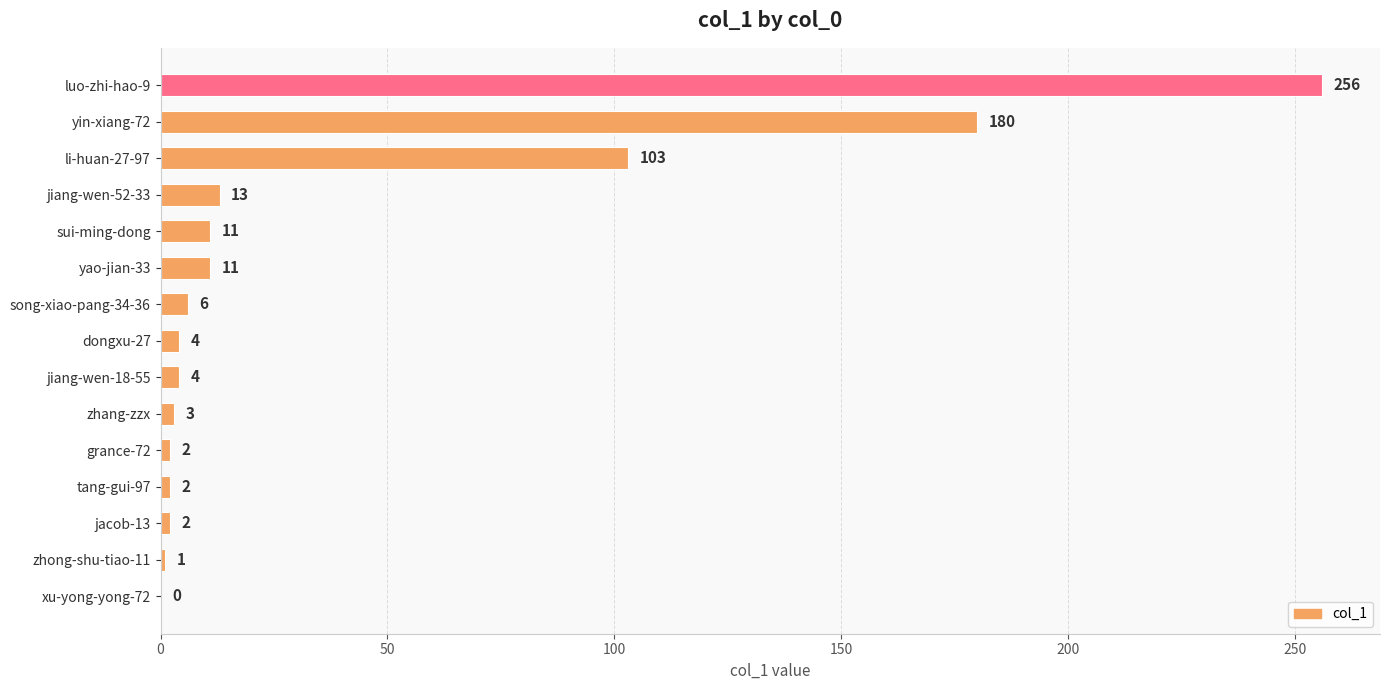

Are the bars horizontal?

Yes